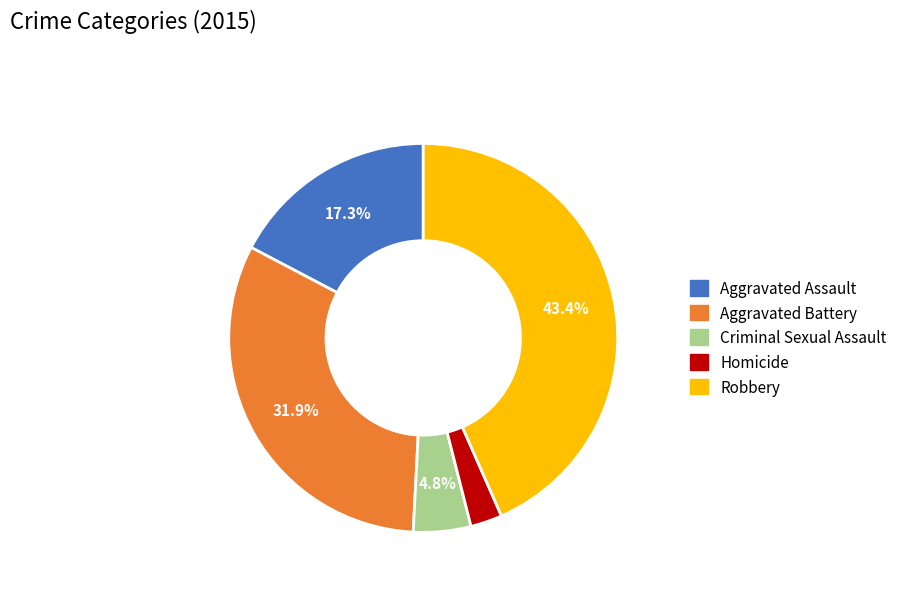

Which has a higher value, Homicide or Robbery?

Robbery